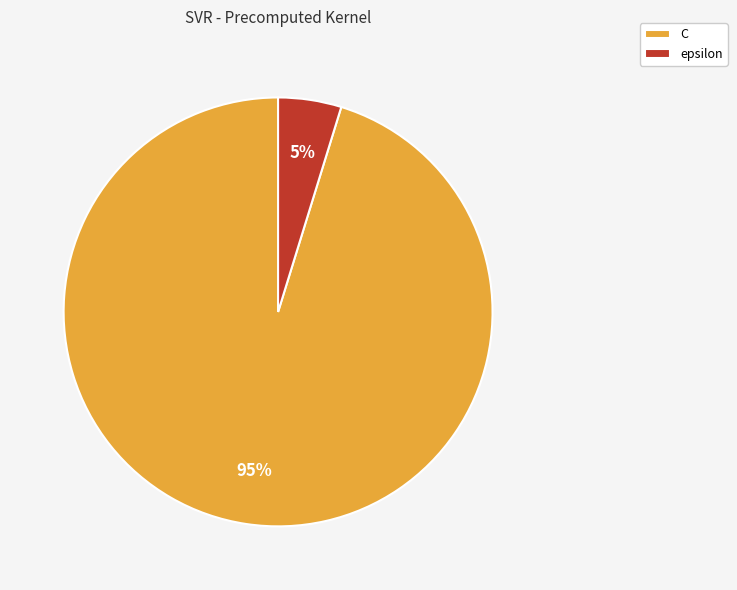

The C slice represents 95% of the pie. True or false?

True